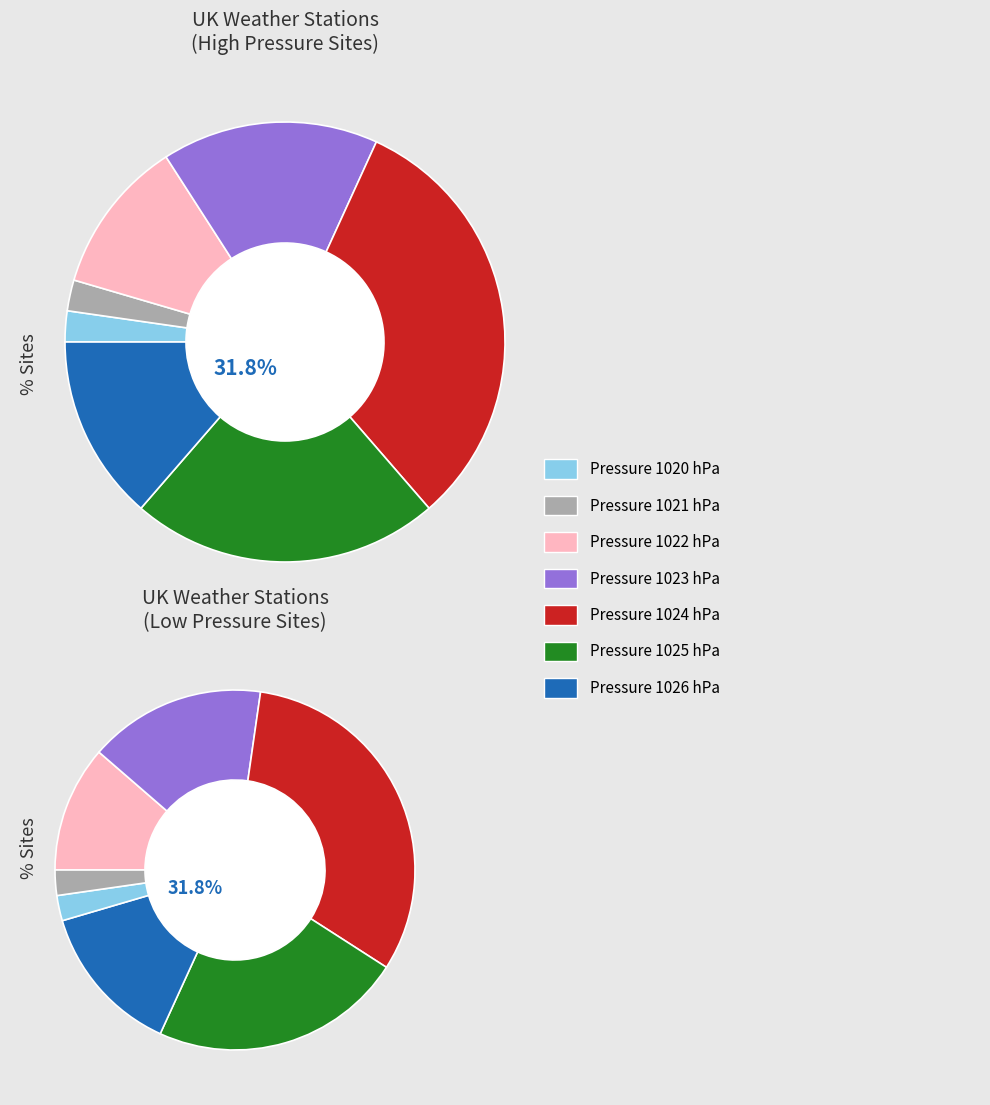

How many slices are in this pie chart?

7